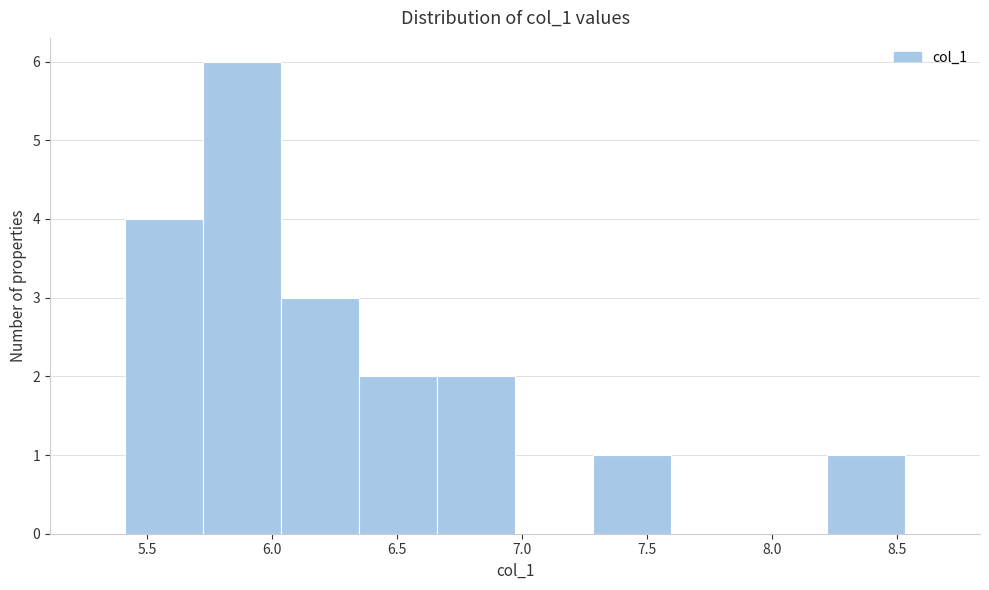

What is the height of the bar covering 6.35 to 6.65 on the x-axis? Neither the bar edges nor the heights are printed on the chart, so give them approximately, as read against the axes.

2